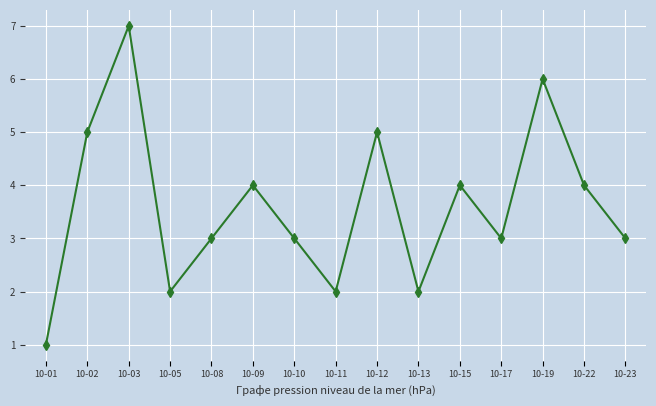

Does the chart display data point markers on the line(s)?

Yes